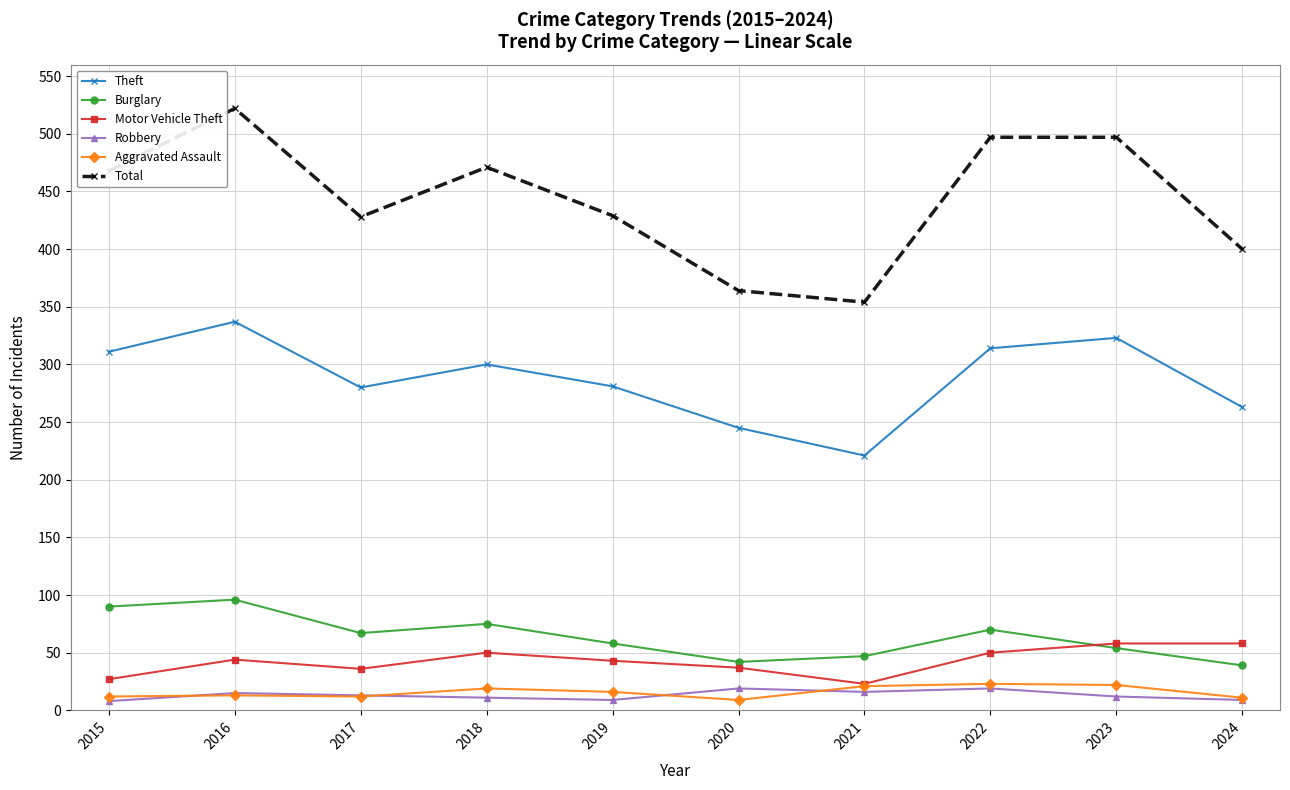

What are all the series names shown in the legend?

Theft, Burglary, Motor Vehicle Theft, Robbery, Aggravated Assault, Total